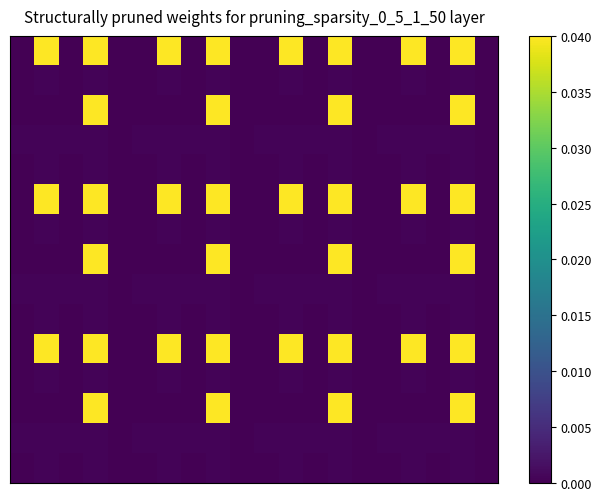

At how many categories does at least one series exceed 0?

20